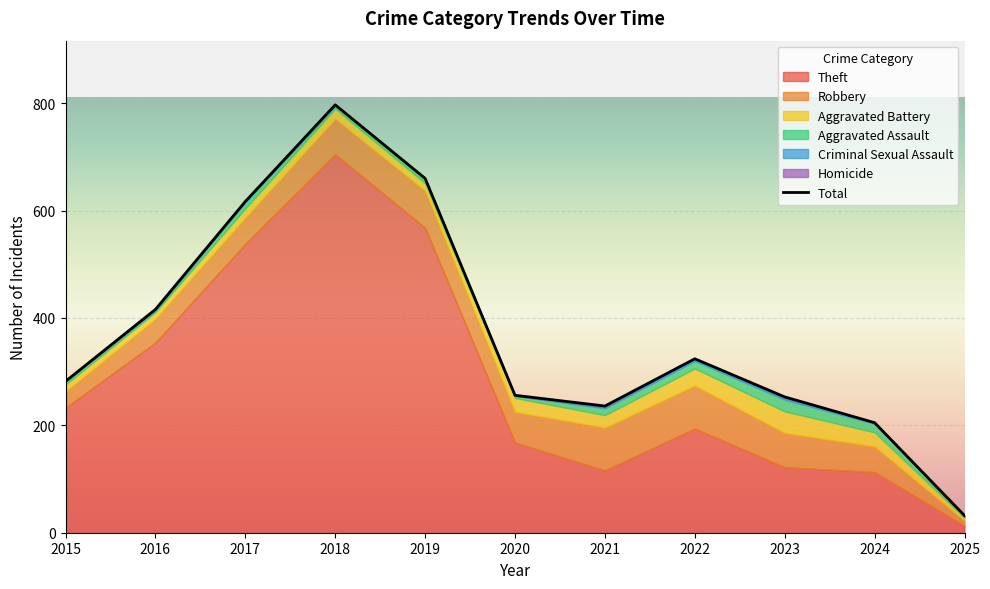

Which category has the lowest value in the Aggravated Assault series?

2016